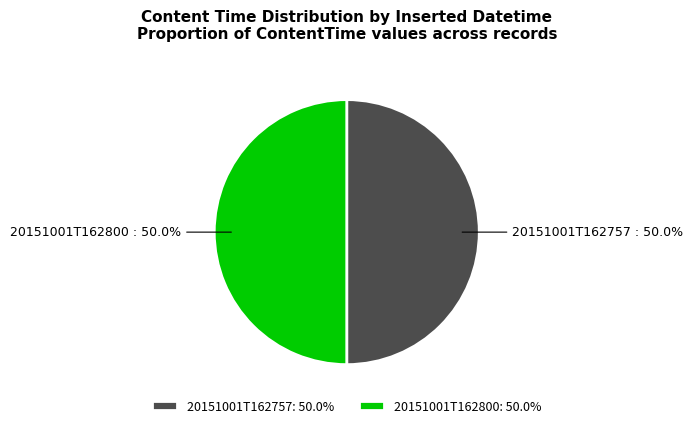

To the nearest percent, what percentage of the pie is 20151001T162800?

50%